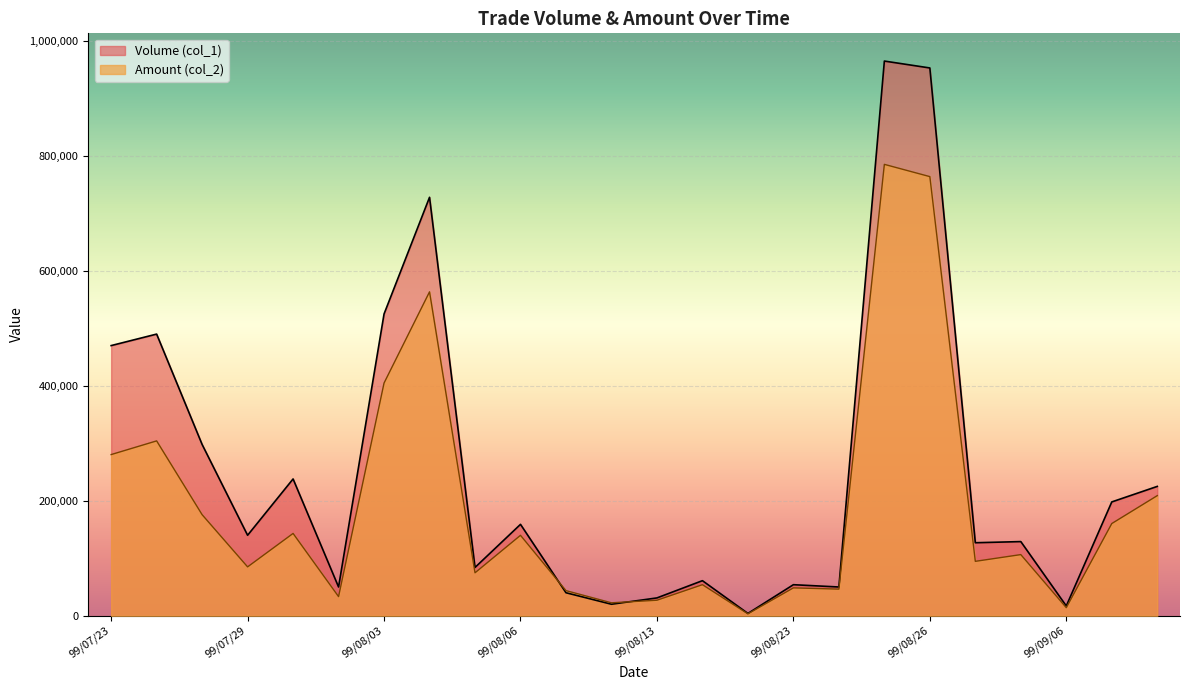

What is the total value across all series at 99/08/06?

298920